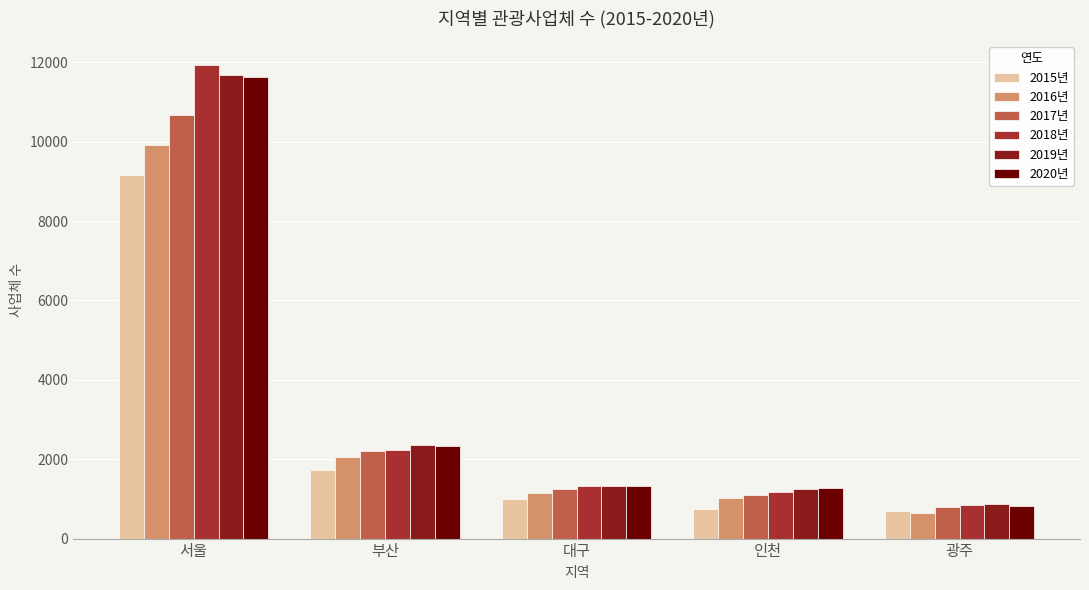

What is the total value across all series at 대구?

7349